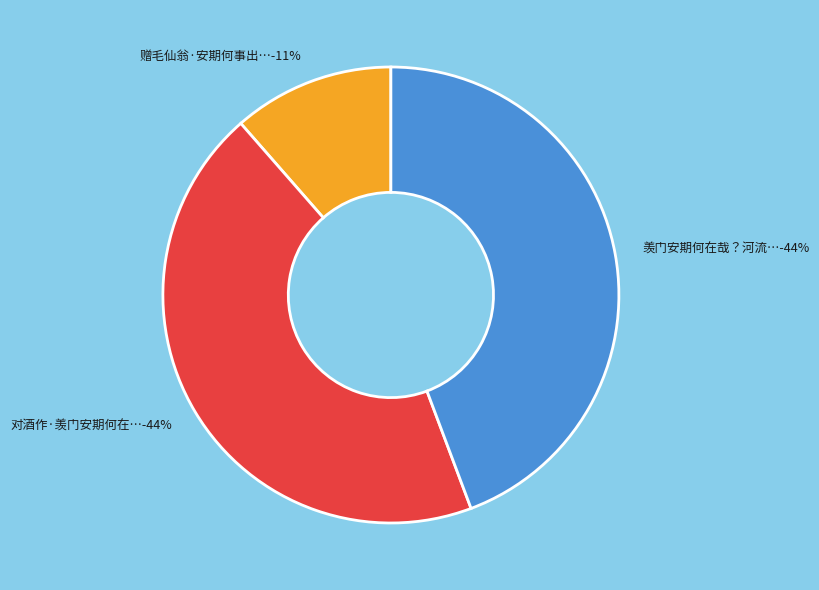

To the nearest percent, what is the combined percentage of 赠毛仙翁·安期何事出云烟 and 对酒作·羡门安期何在哉?

56%